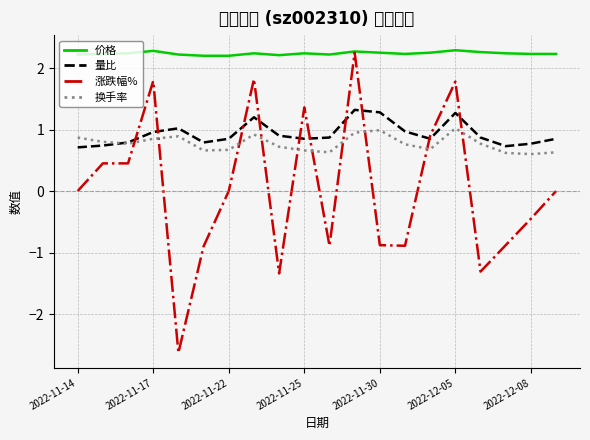

What is the difference between the maximum and minimum values in the 涨跌幅% series?

4.9